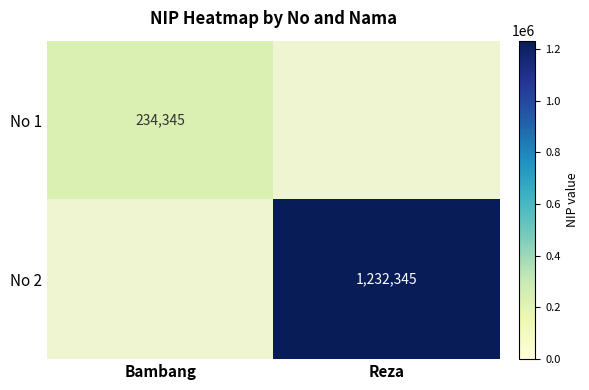

The value of No 1 at Bambang is 92825. True or false?

False